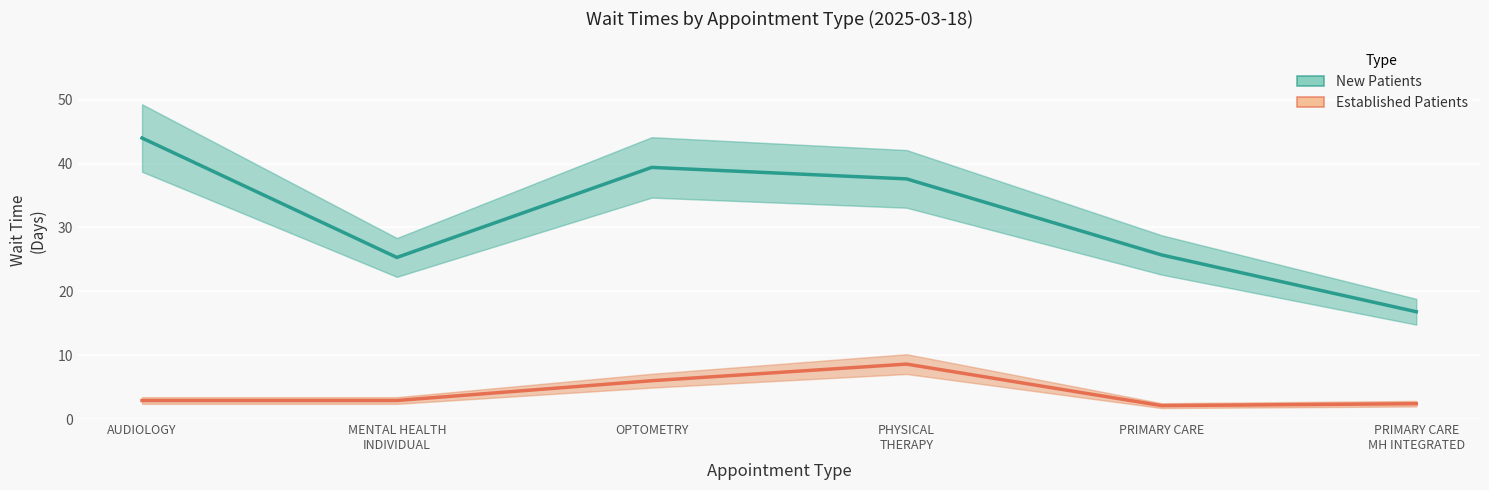

True or false: NewPatients has more than 1 interior local peaks.

False